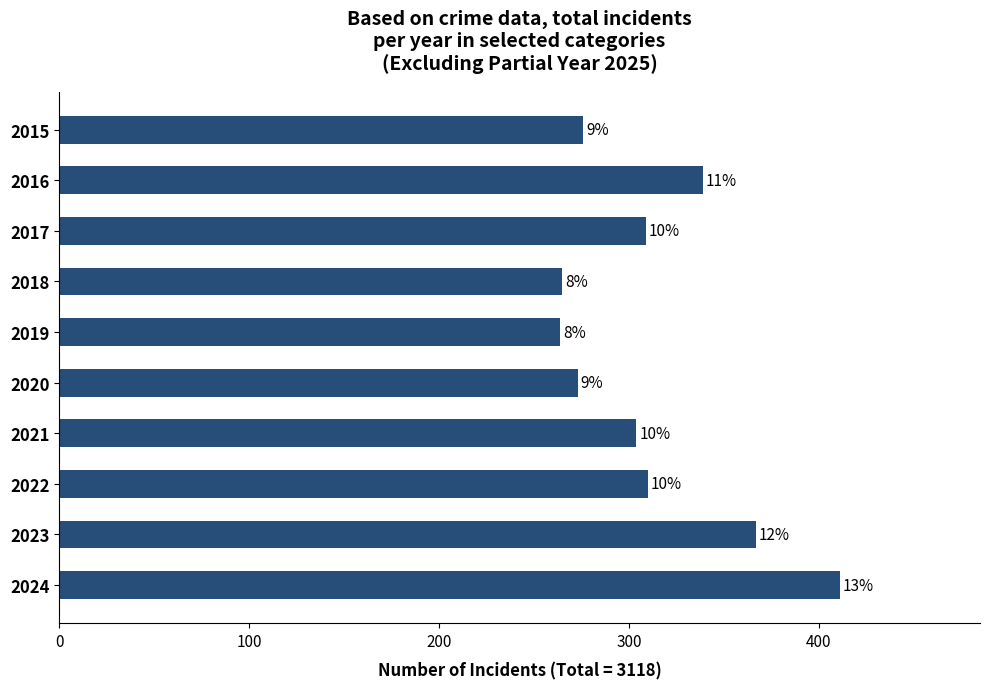

How many bars are there in total?

10